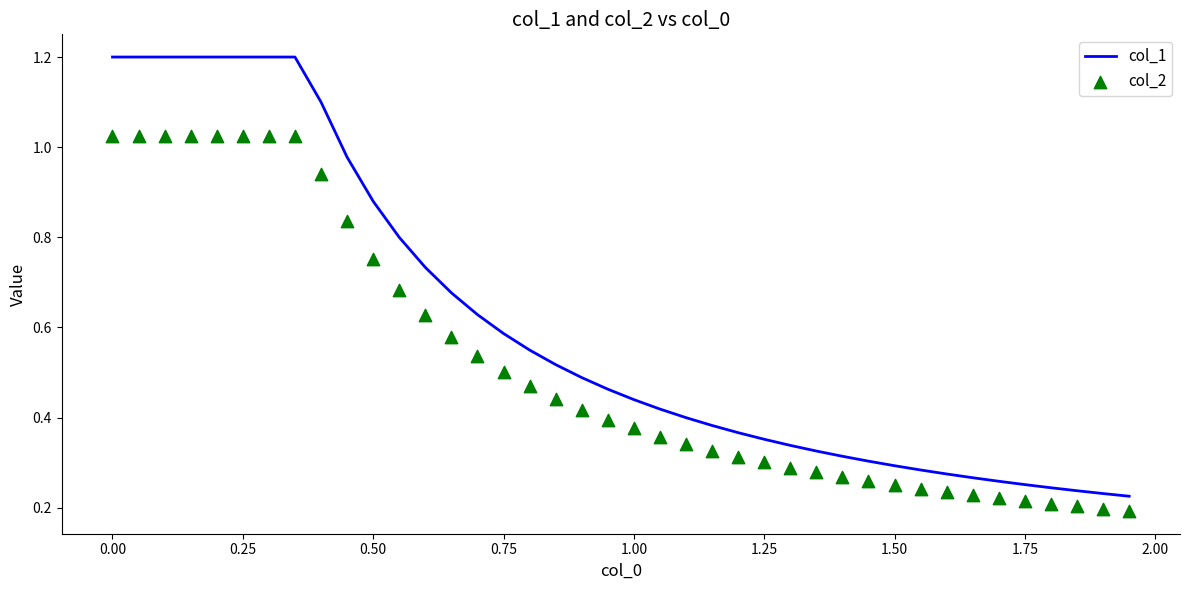

The col_1 series shows 0.5 at 1.25. True or false?

False